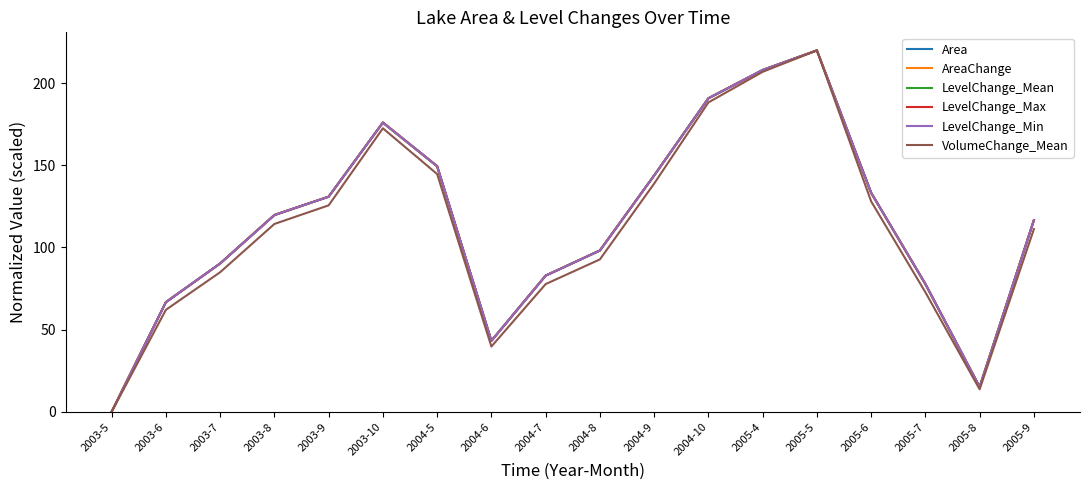

How many values in LevelChange_Max are above zero?

17